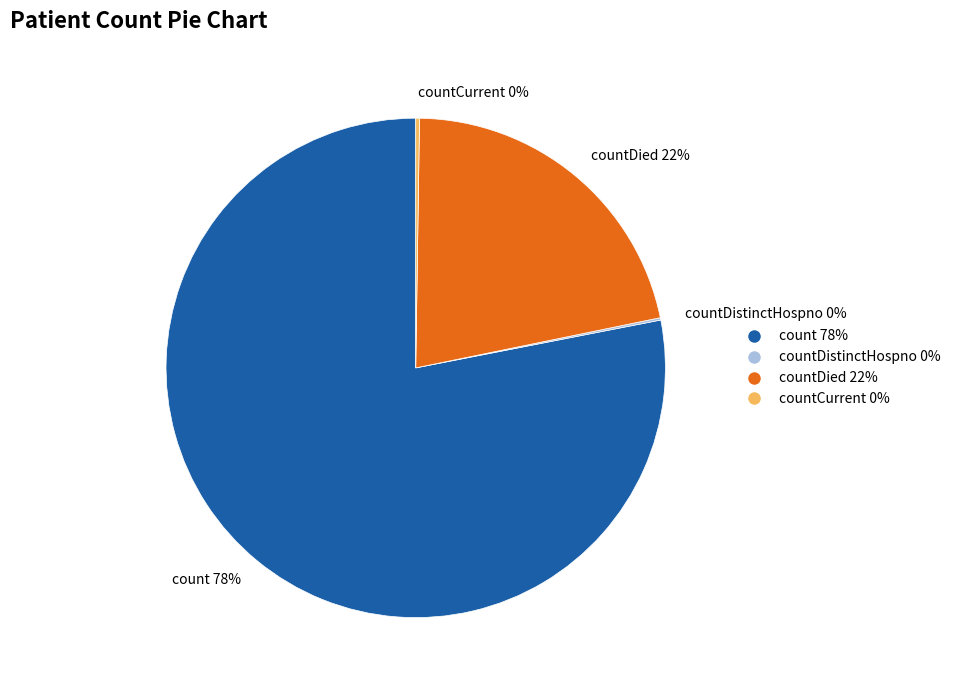

Is the sum of count 78% and countDied 22% greater than half?

Yes